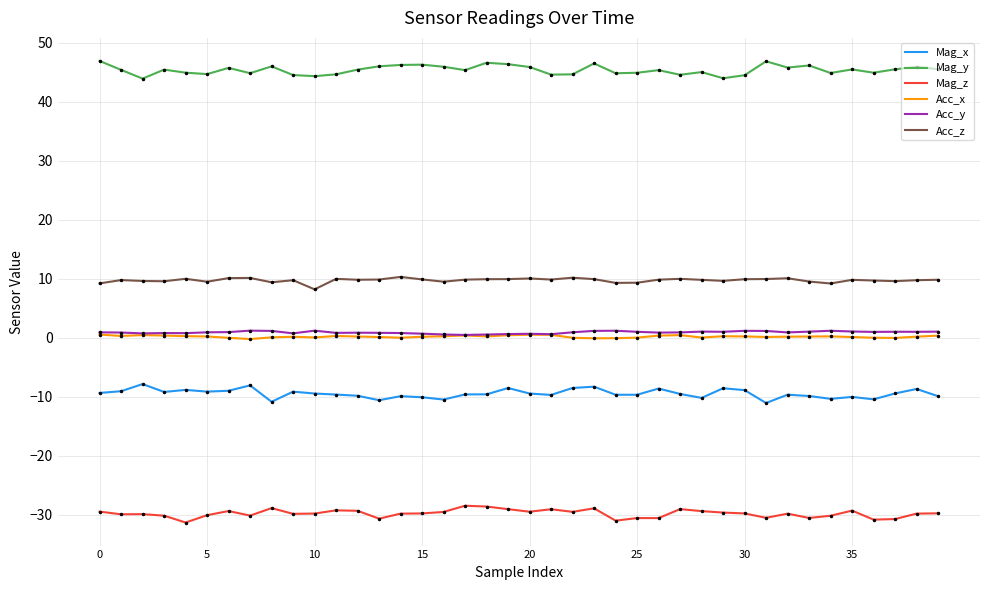

What is the minimum value for Acc_z?

8.2